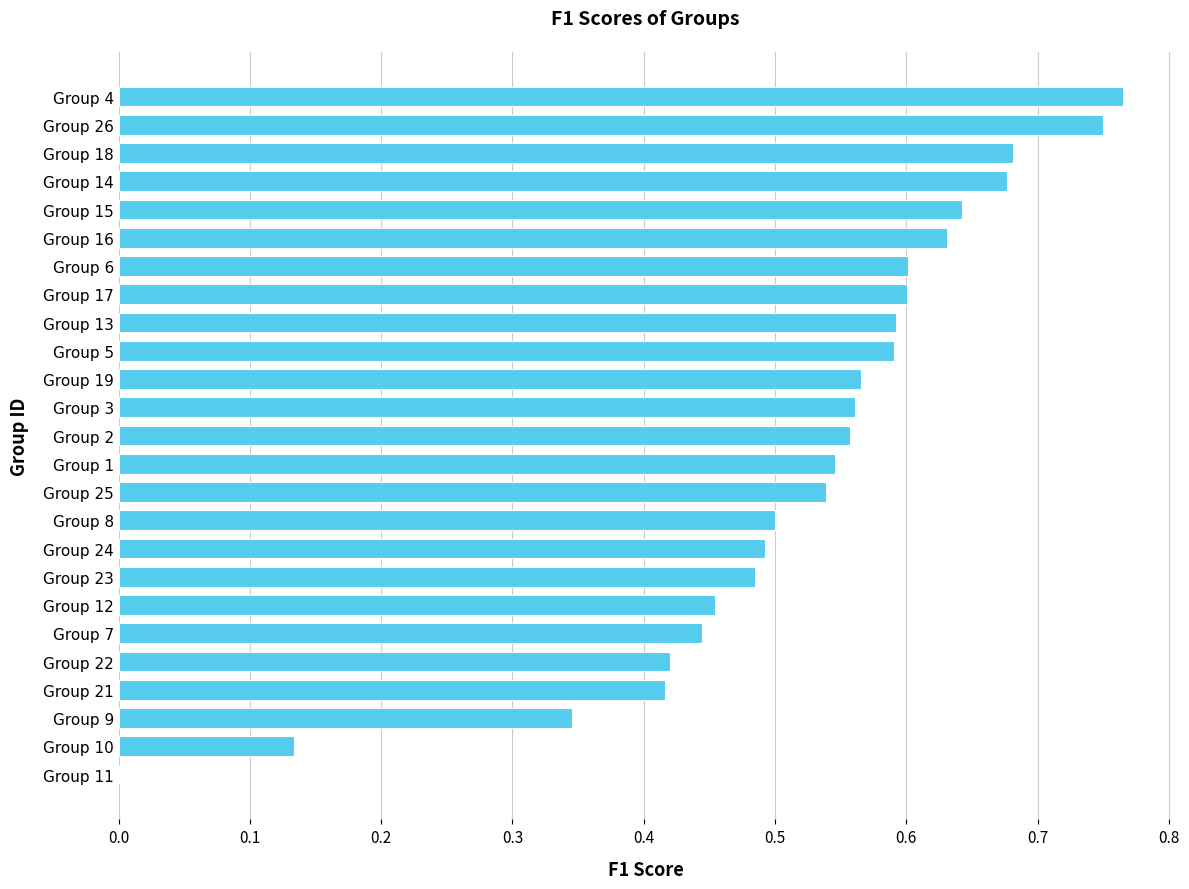

What is the sum of the values at Group 9 and Group 14?

1.0